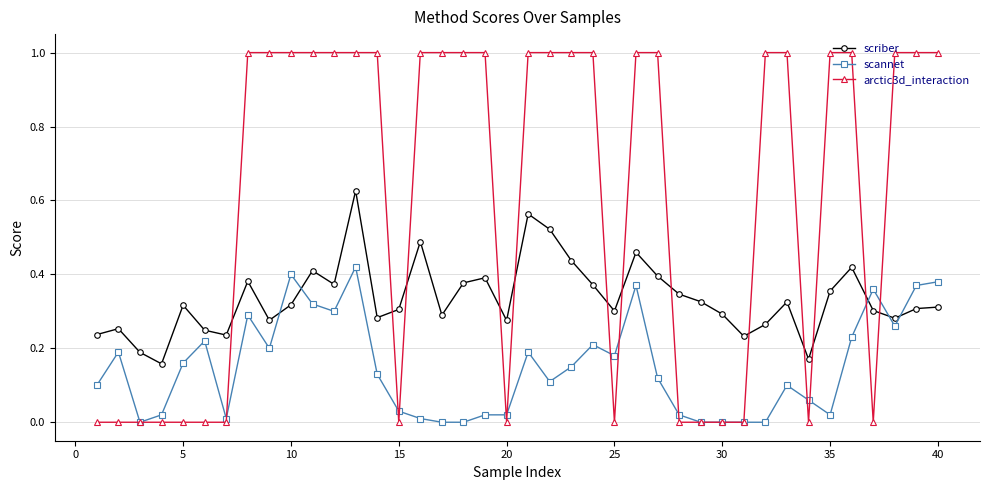

List the series in order of their peak value, highest first.

arctic3d_interaction, scriber, scannet